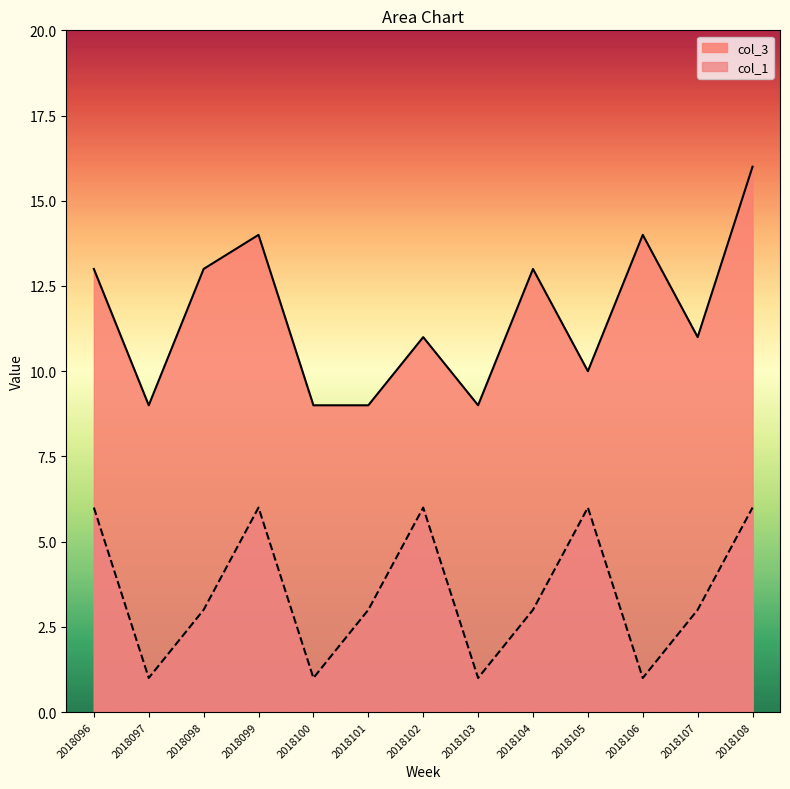

How many values in the col_3 series are below 11?

5